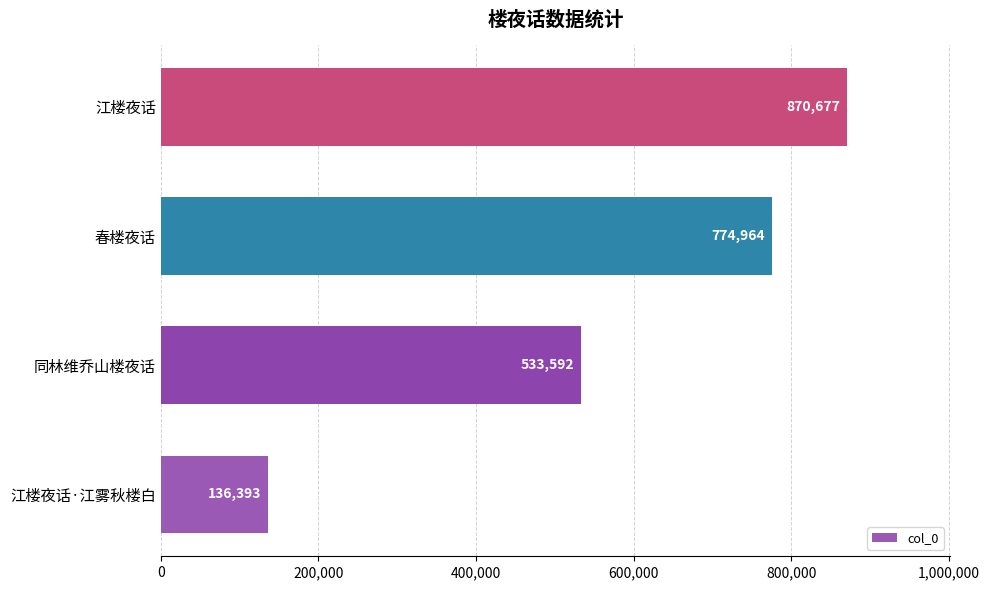

What is the sum of the values at 江楼夜话 and 春楼夜话?

1645641